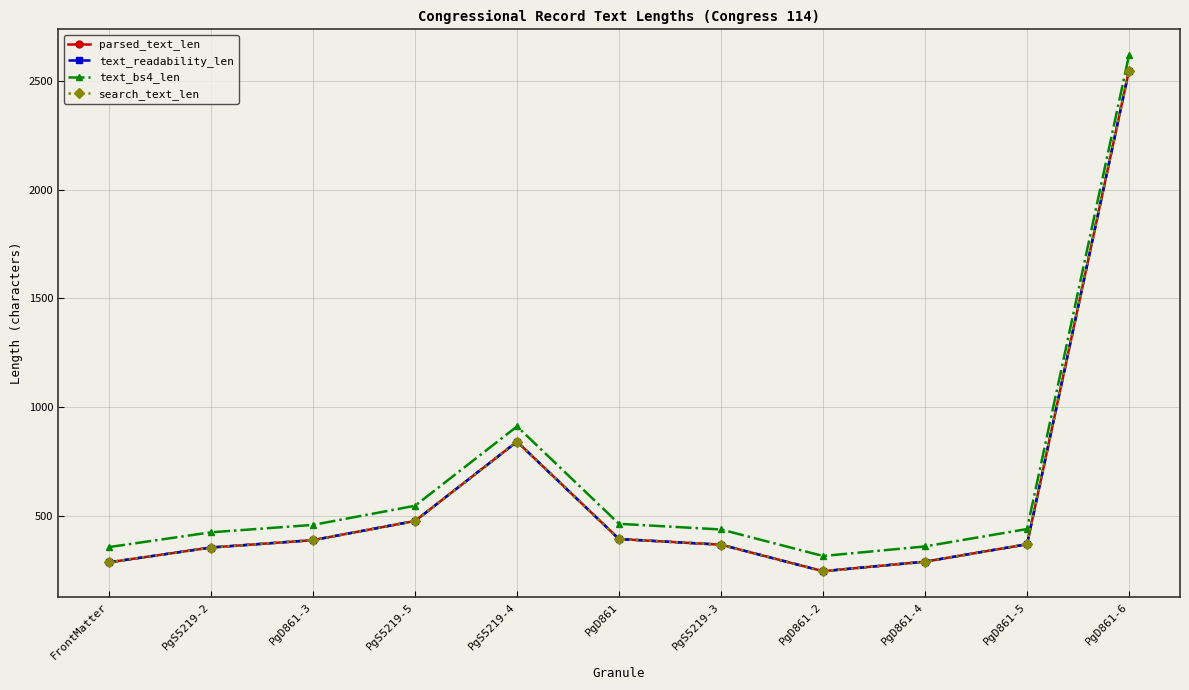

At which category is the sum across all series the highest?

PgD861-6